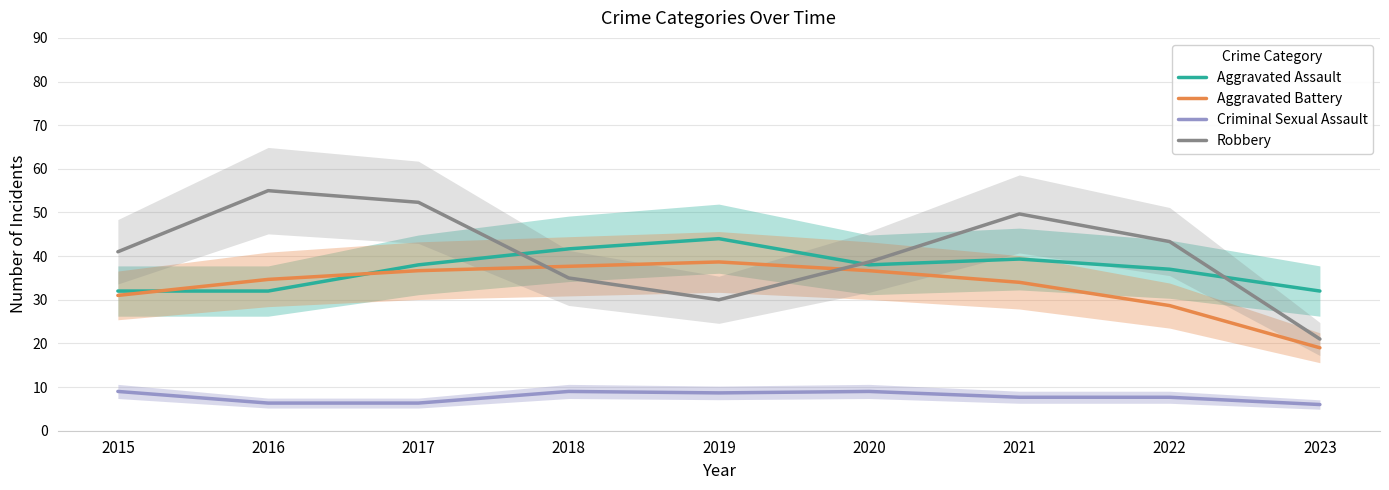

What is the value of the Aggravated Assault point at the 4th from the left?

41.7